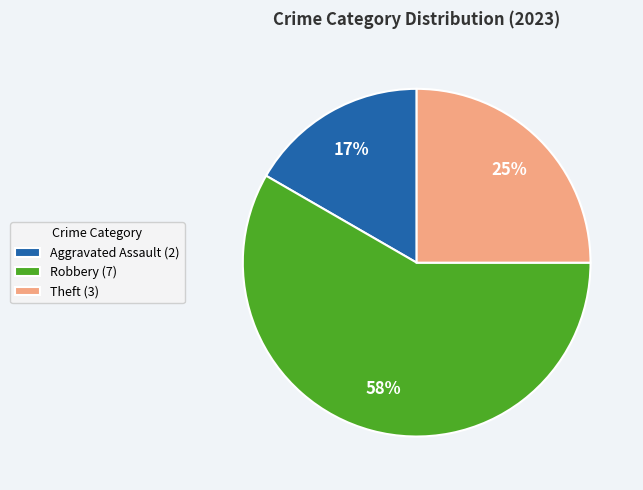

Count the number of slices in the pie.

3